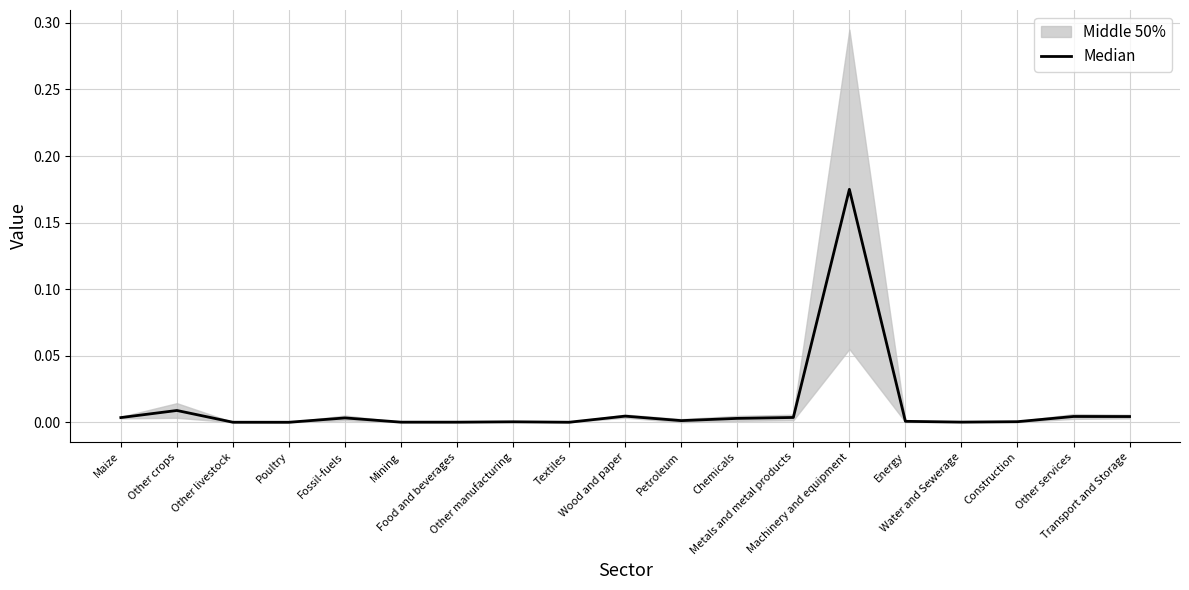

Reading left to right, extract all data points from this chart.

0.0	0.0	0.0	0.0	0.0	0.0	0.0	0.0	0.0	0.0	0.0	0.0	0.0	0.2	0.0	0.0	0.0	0.0	0.0